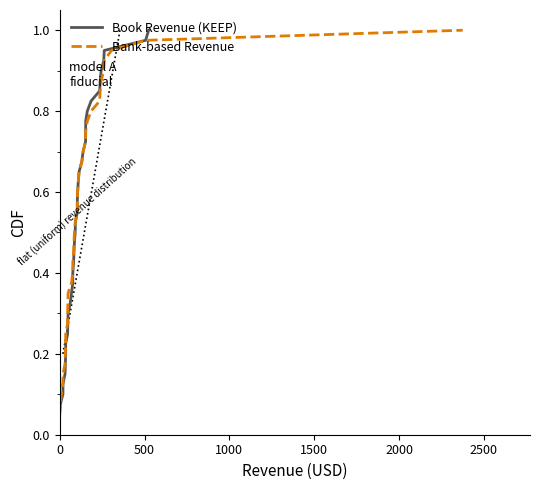

How many categories are shown in the chart?

40